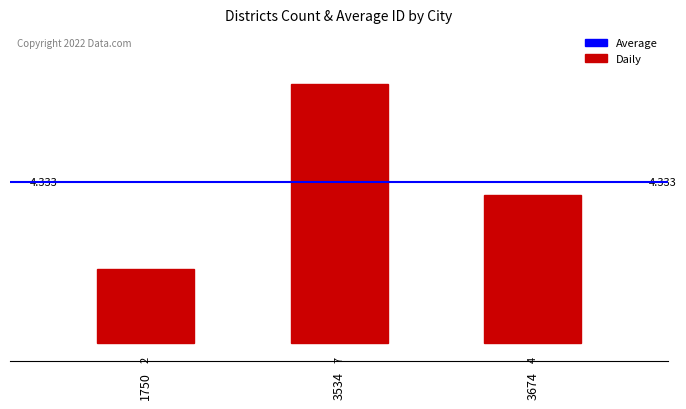

Reading right to left, transcribe all the data shown in this chart.

3674=4	3534=7	1750=2